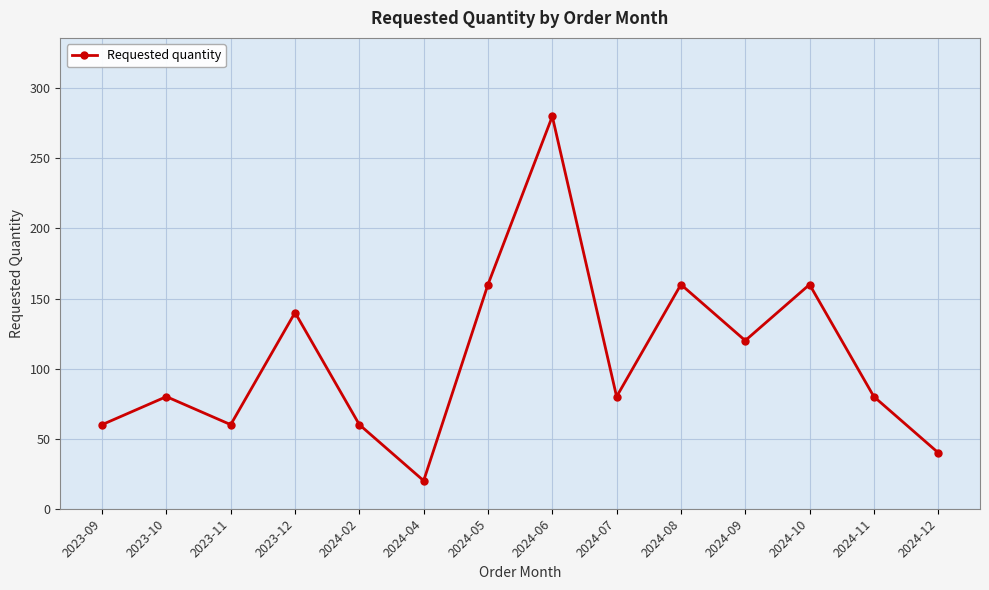

Does the chart display data point markers on the line(s)?

Yes